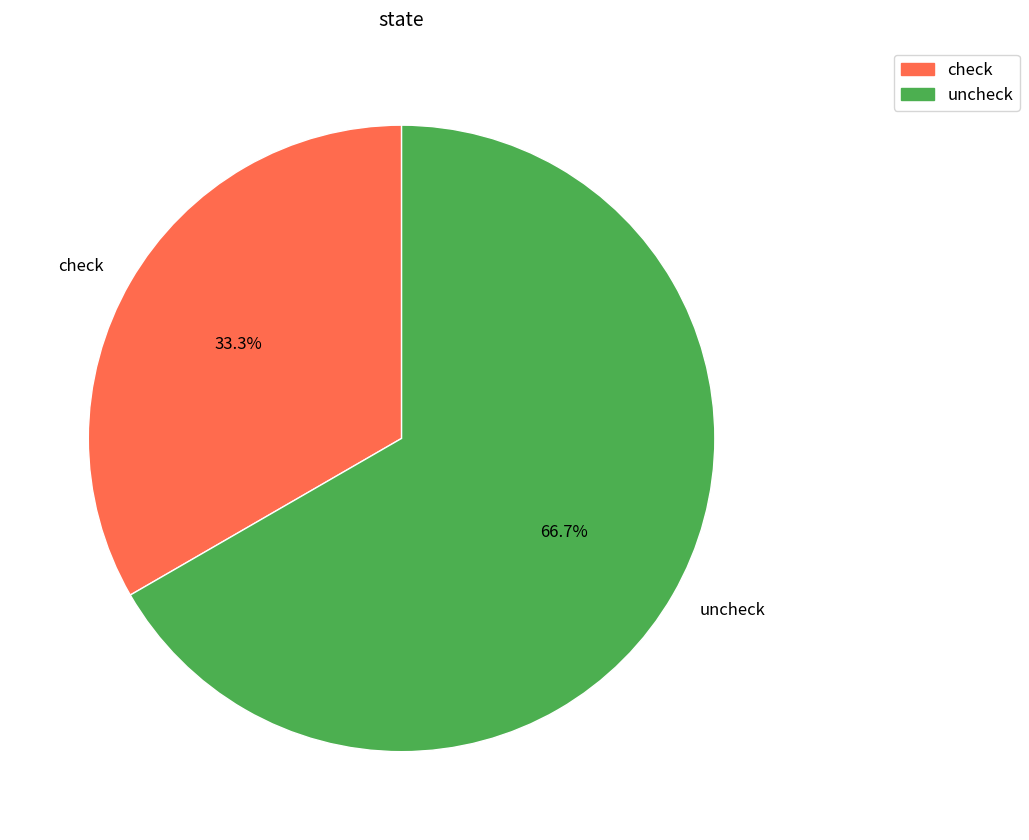

How many slices are in this pie chart?

2